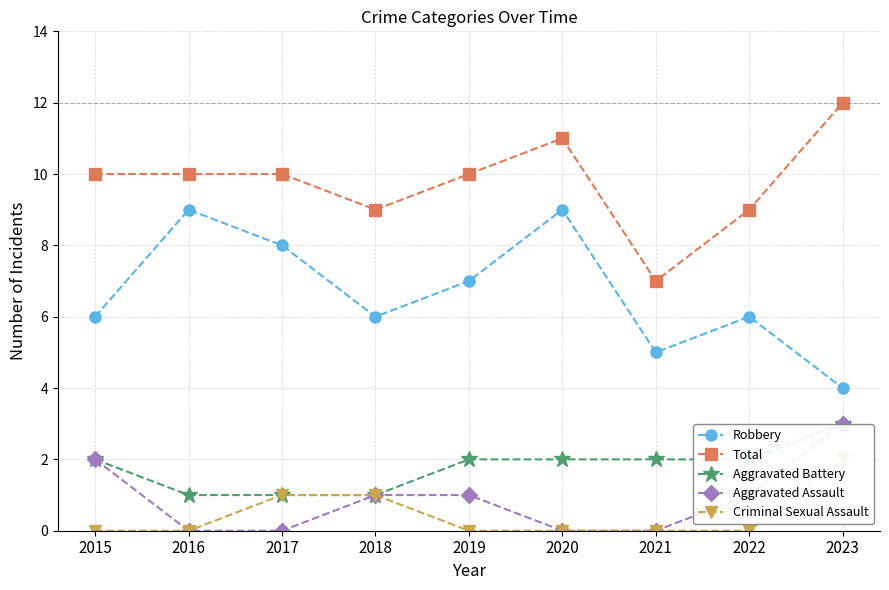

What is the greatest value displayed?

12